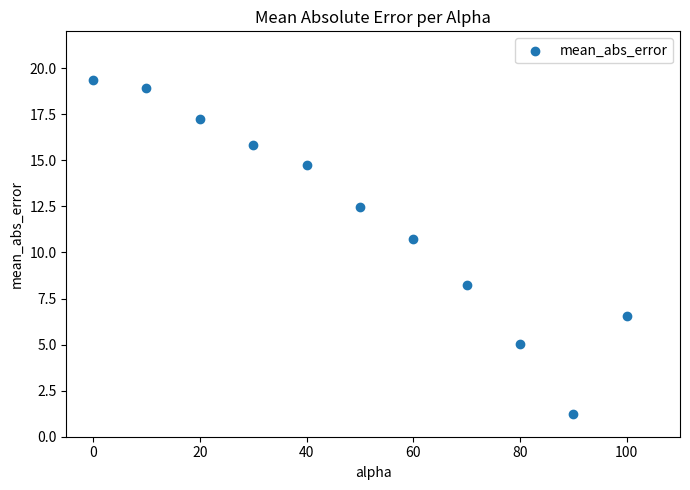

What Y value in the scatter plot is closest to 10?

10.7